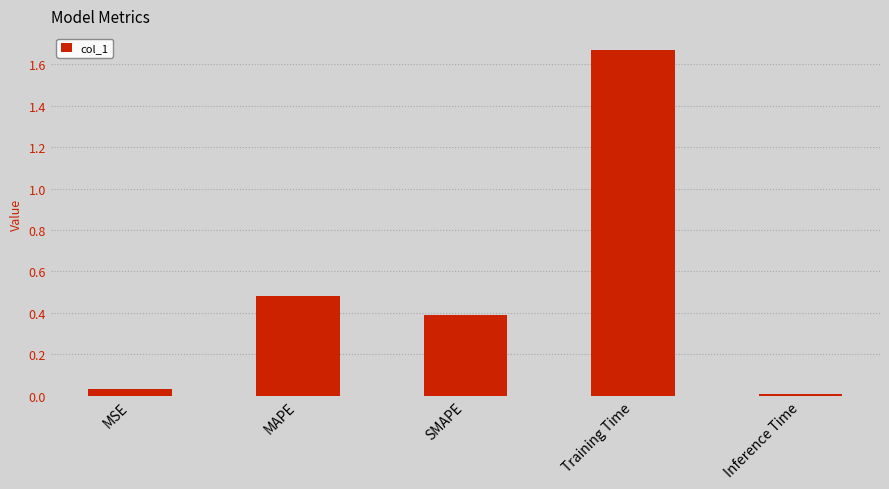

The chart shows a value of 0.3 at MAPE. True or false?

False